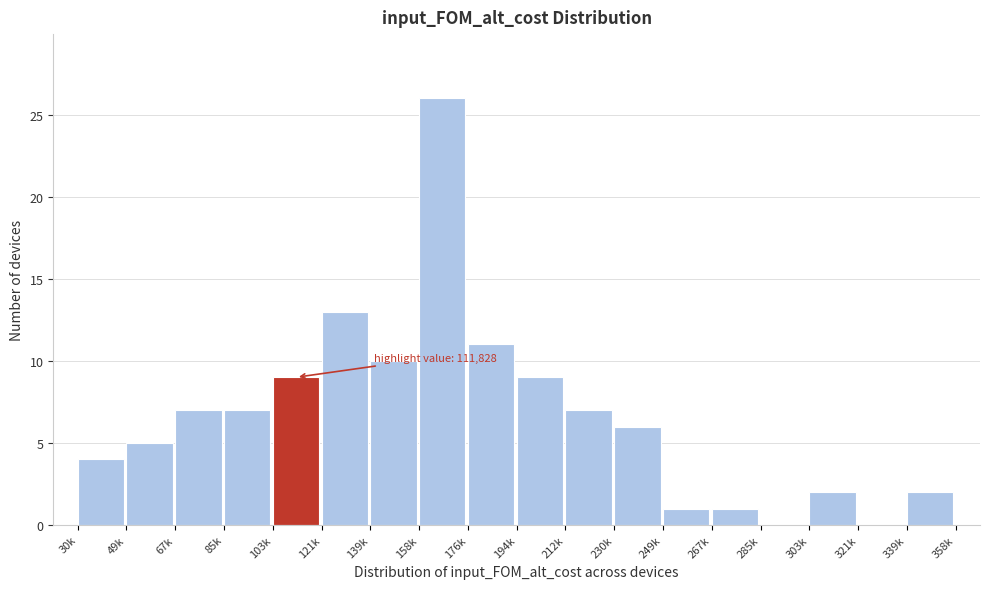

Reading left to right, transcribe all the data shown in this chart.

30k=4	49k=5	67k=7	85k=7	103k=9	121k=13	139k=10	158k=26	176k=11	194k=9	212k=7	230k=6	249k=1	267k=1	285k=0	303k=2	321k=0	339k=2